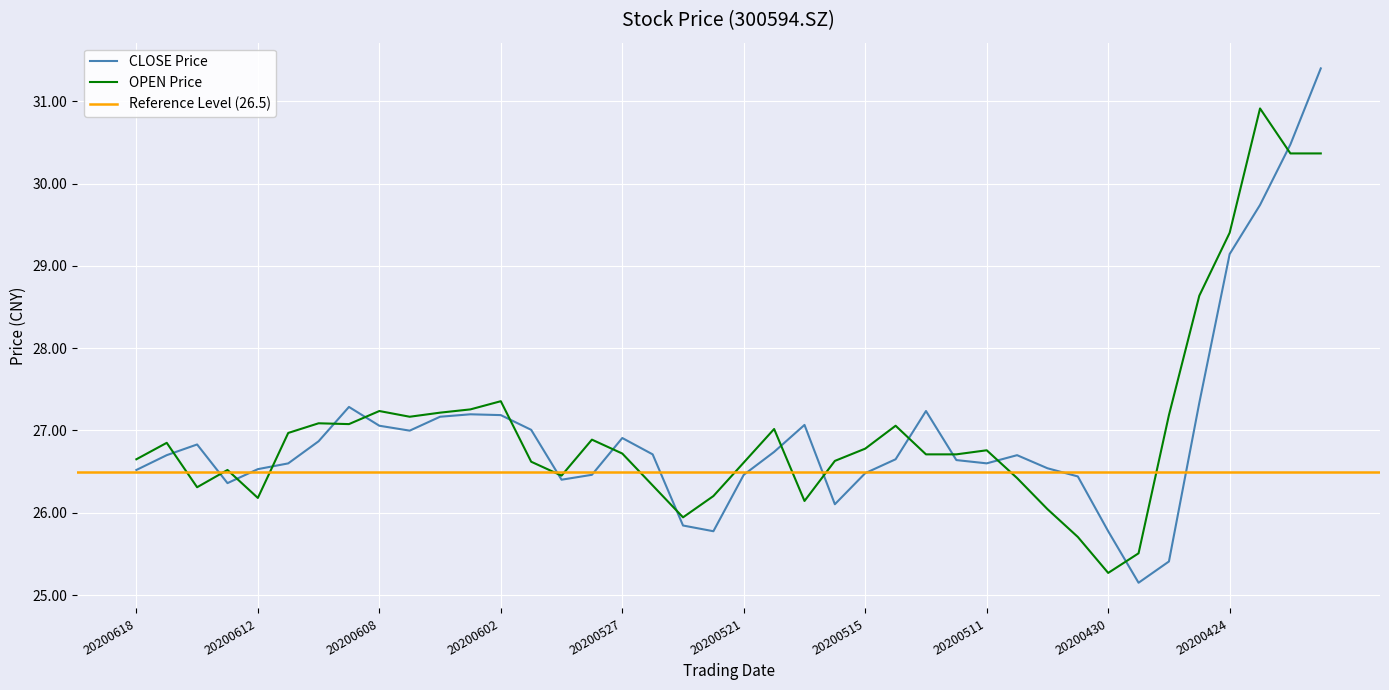

In close, how many points are lower than both neighbors (excluding endpoints)?

7